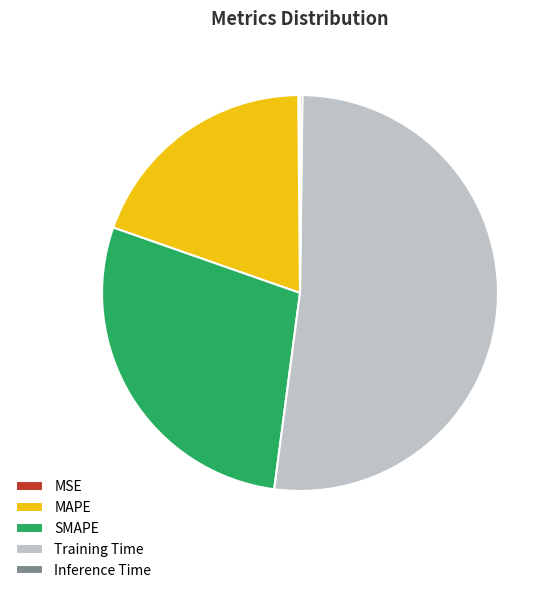

Which category has the biggest portion of the pie?

Training Time